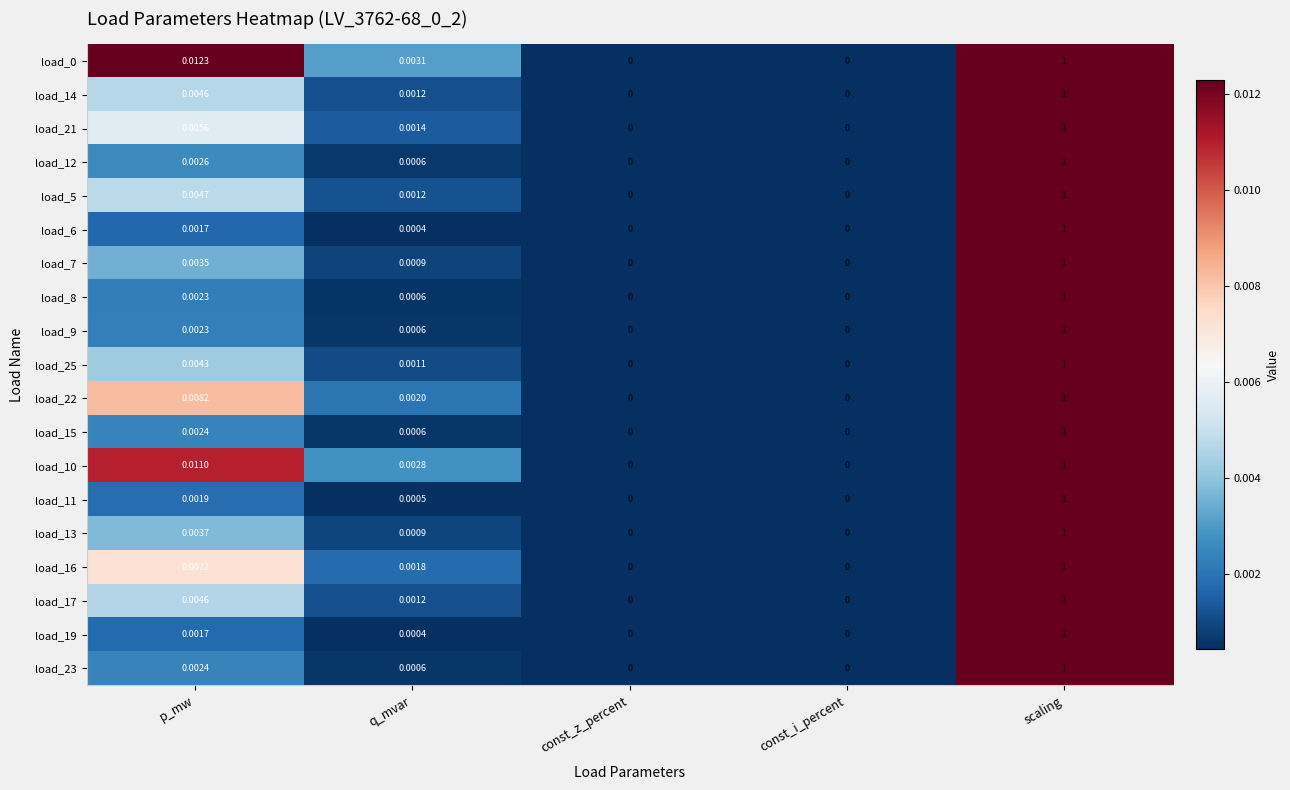

Is the value of load_9 at p_mw greater than the value of load_17 at p_mw?

No